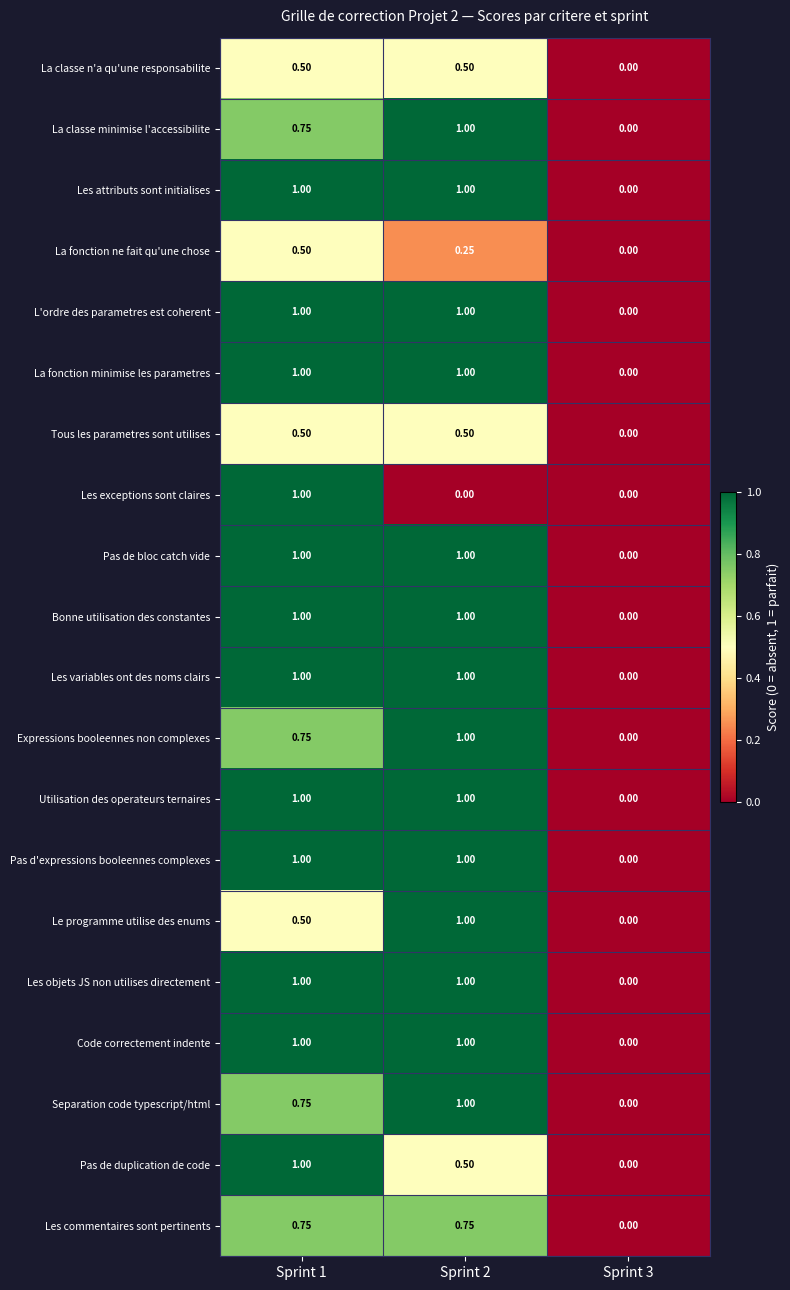

Is the value of Les attributs sont initialises at Sprint 3 greater than the value of La classe n'a qu'une responsabilite at Sprint 1?

No